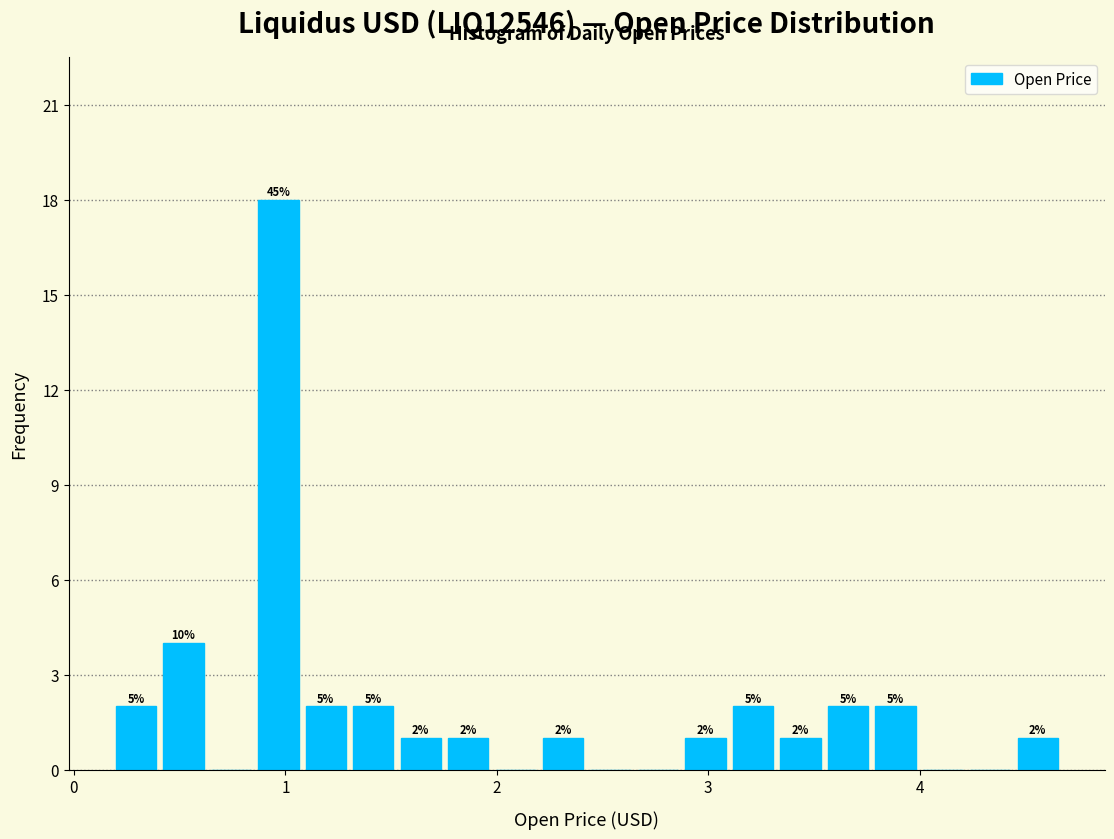

Around what value on the x-axis is the tallest bar? Give the approximate position of its centre, as read against the axis.

1.0